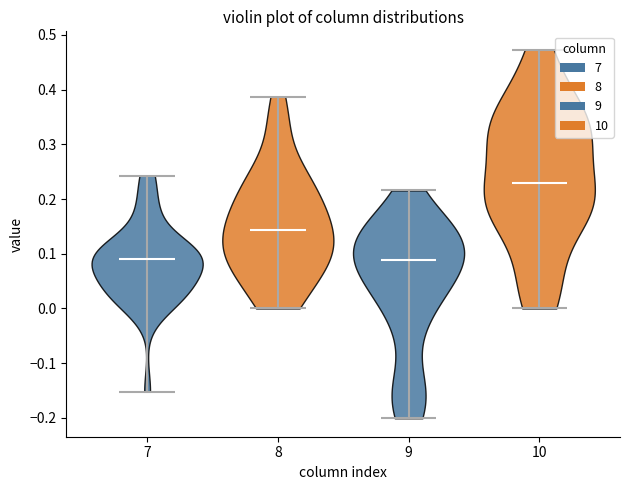

Reading left to right, read every violin against the y-axis: where its median line is, and the lowest and highest points it reaches. The values are not printed on the chart, so give them approximately, as read against the axis.

7: median line 0.09, lowest point -0.15, highest point 0.24
8: median line 0.14, lowest point 0.00, highest point 0.39
9: median line 0.09, lowest point -0.20, highest point 0.22
10: median line 0.23, lowest point 0.00, highest point 0.47